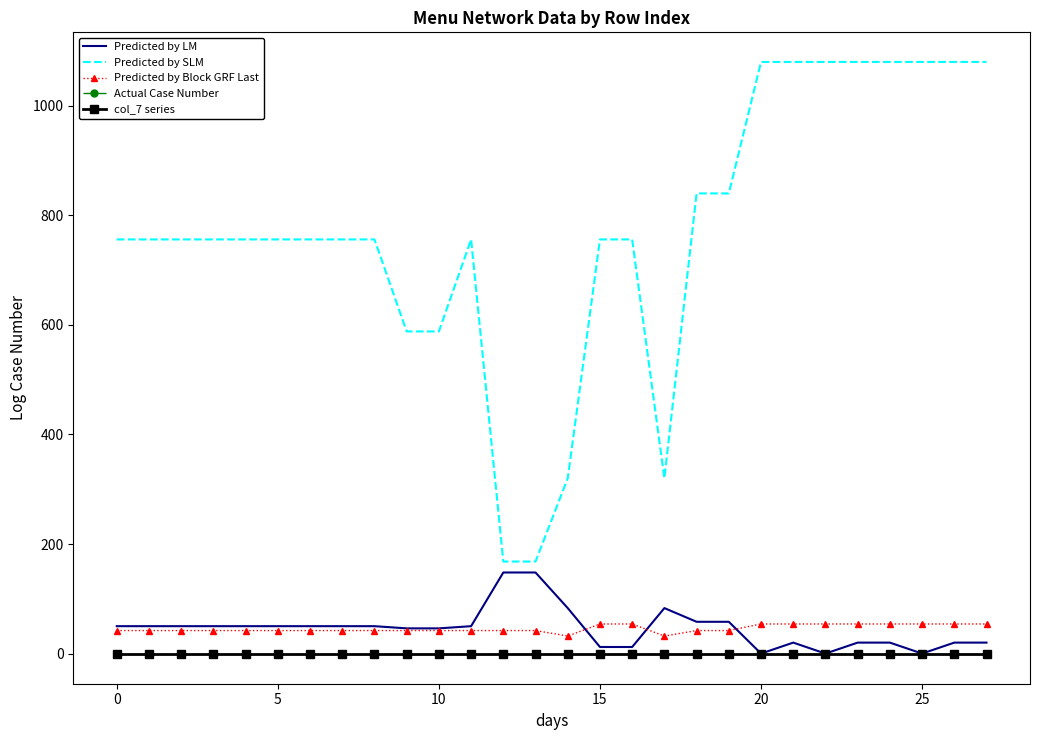

At how many categories does at least one series exceed 177?

26